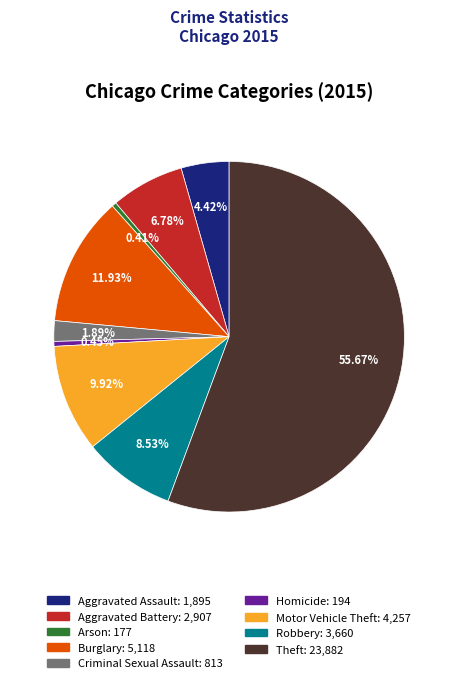

What percentage is the Motor Vehicle Theft slice, to the nearest percent?

10%